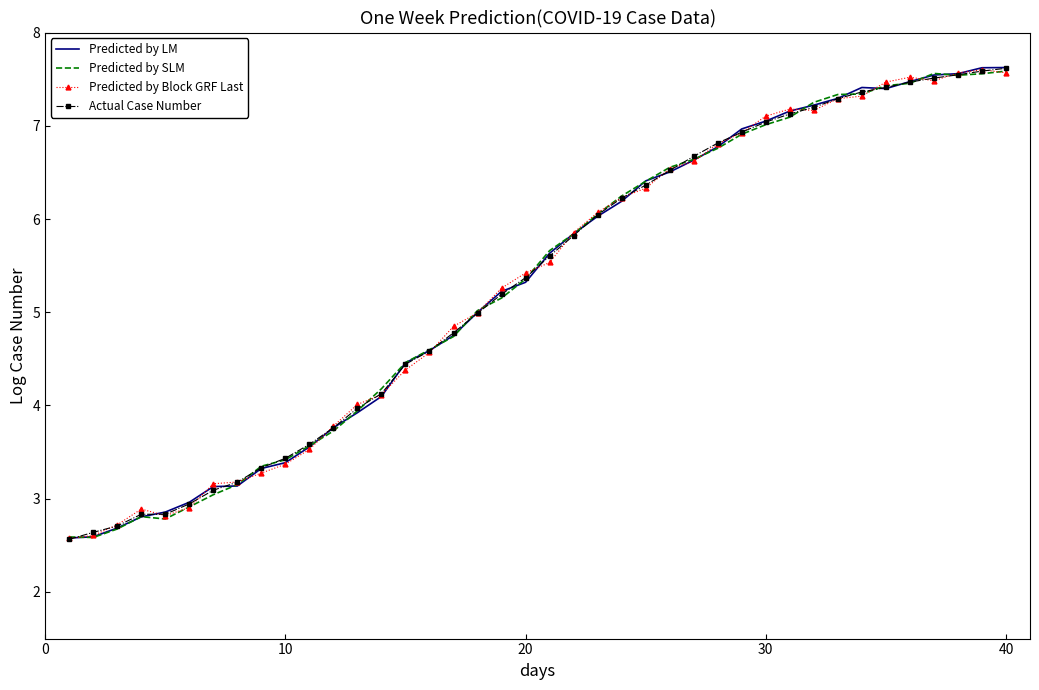

What is the highest value of the Predicted by Block GRF Last series?

7.6